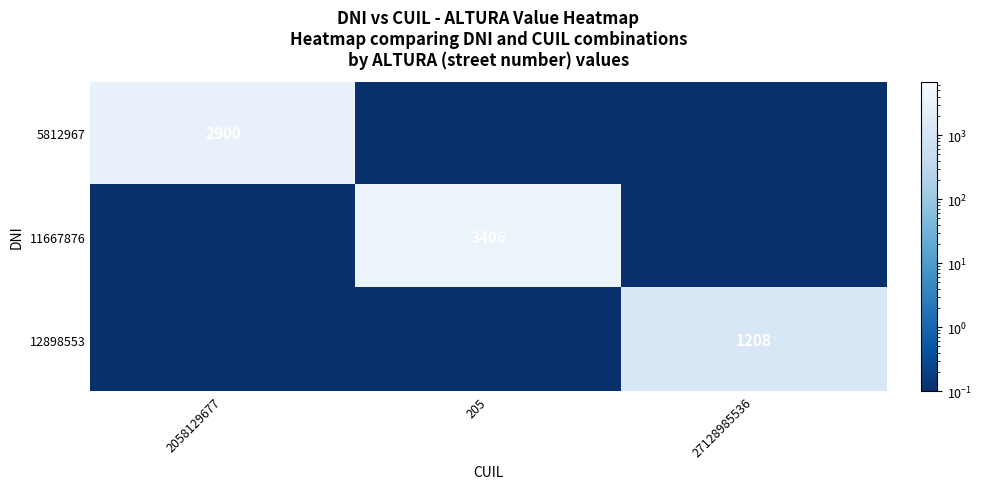

At how many categories does at least one series exceed 1043?

3